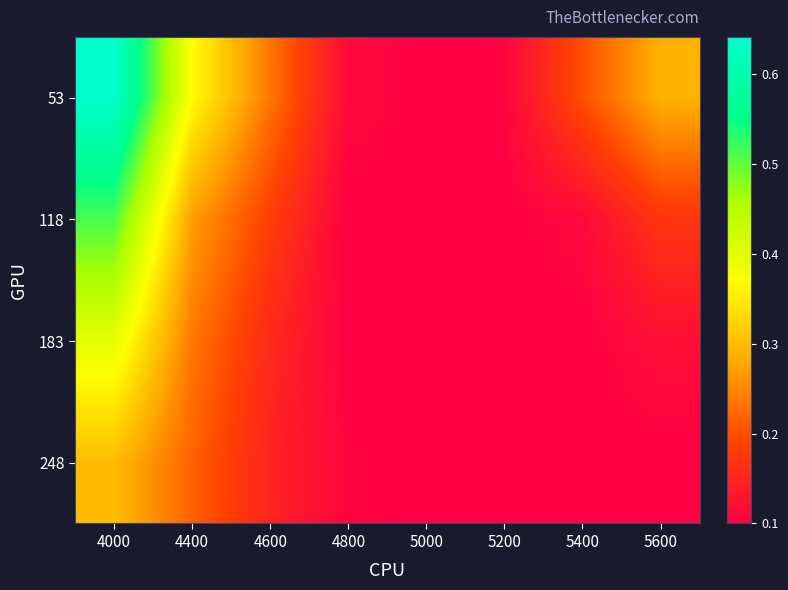

What is the total value across all series at 5400?

0.5